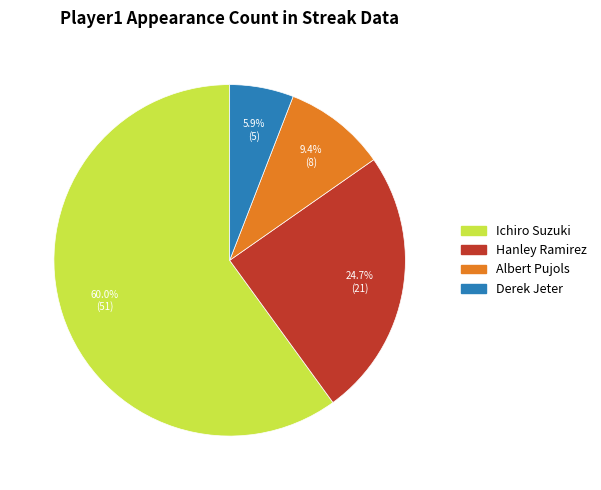

To the nearest percent, what percentage of the pie is Albert Pujols?

9%